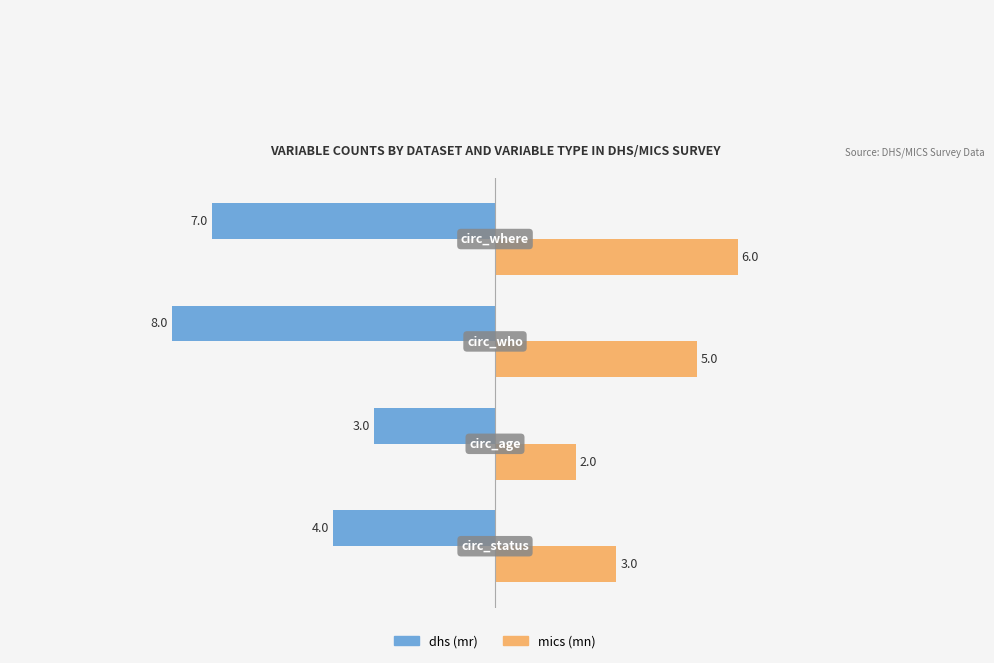

Which series has the largest range (max minus min)?

dhs (mr)